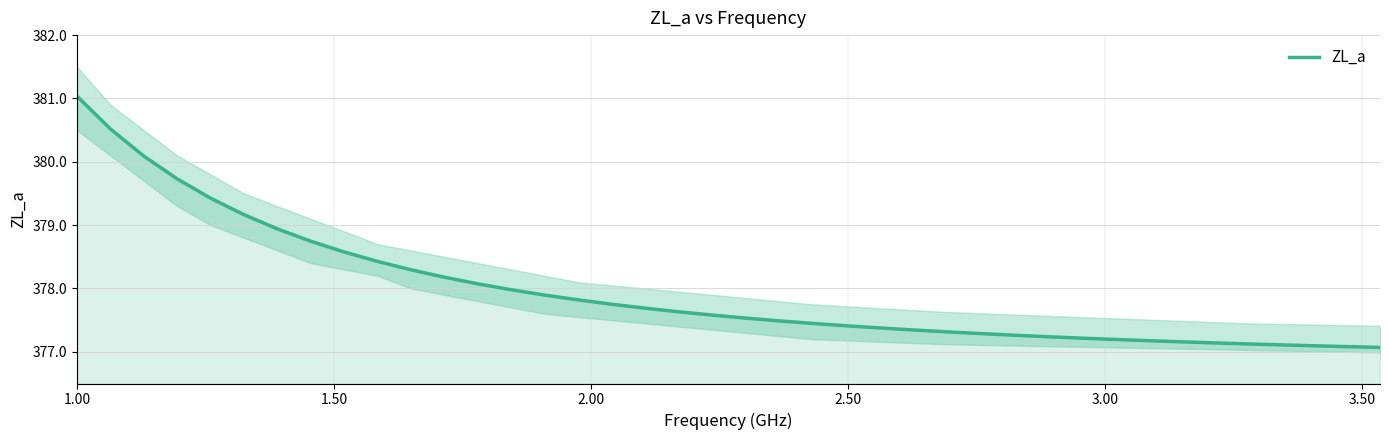

Reading right to left, what are all the values shown in this chart?

377.1	377.1	377.1	377.1	377.1	377.1	377.2	377.2	377.2	377.2	377.2	377.3	377.3	377.3	377.3	377.4	377.4	377.4	377.5	377.5	377.6	377.6	377.7	377.8	377.8	377.9	378.0	378.1	378.2	378.3	378.4	378.6	378.7	378.9	379.2	379.4	379.7	380.1	380.5	381.0